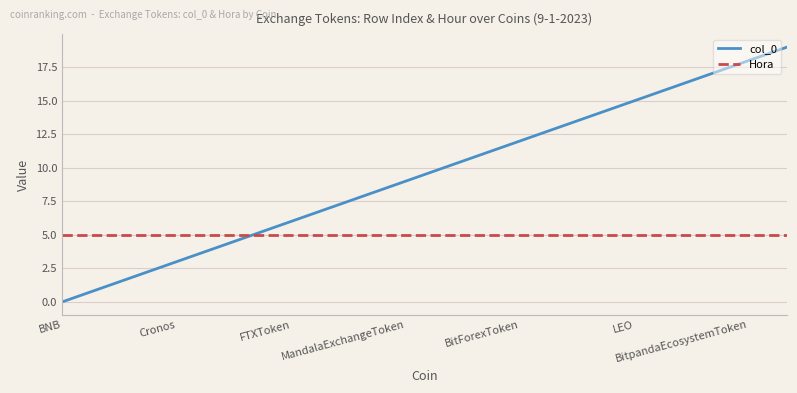

Rank the series by their maximum value, from highest to lowest.

col_0, Hora